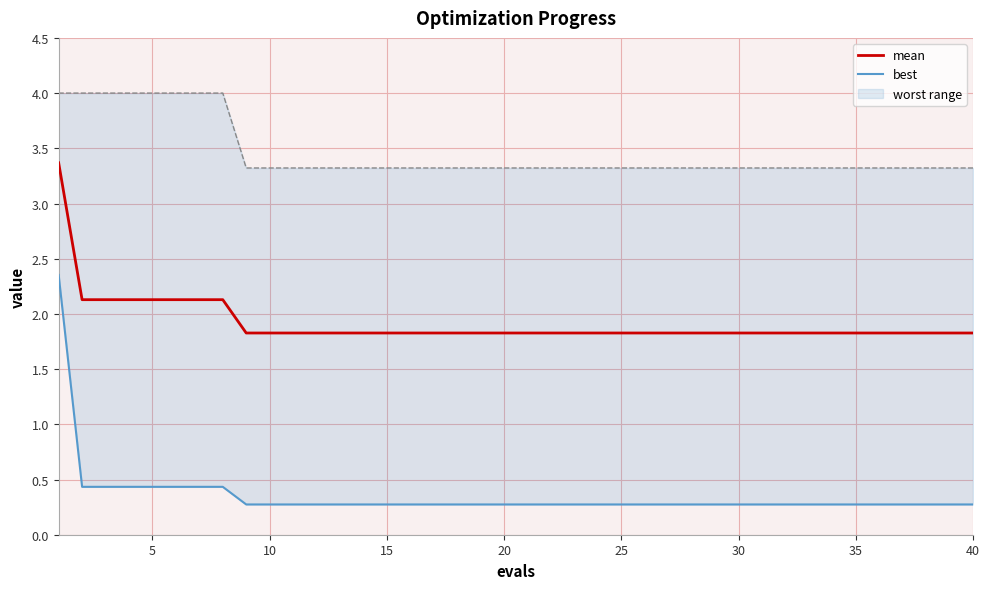

Which category has the lowest value across all series?

40